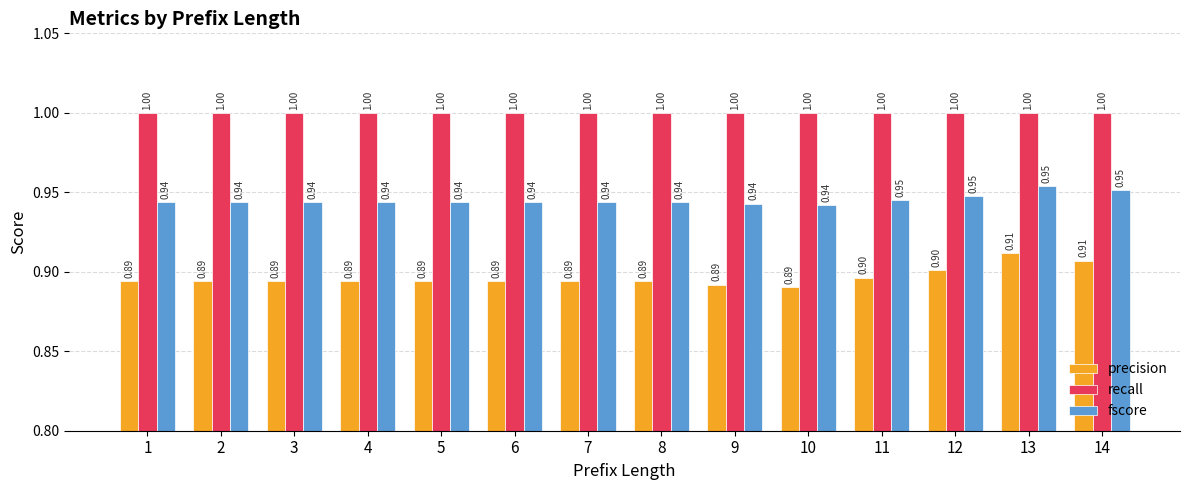

Rank the series by their average value, from lowest to highest.

precision, fscore, recall